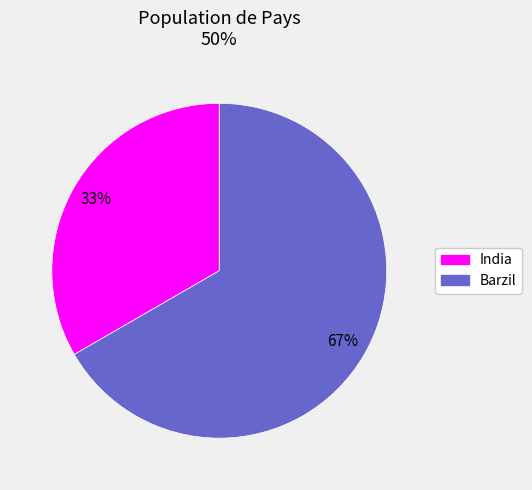

Combined, do Barzil and India account for over 50%?

Yes